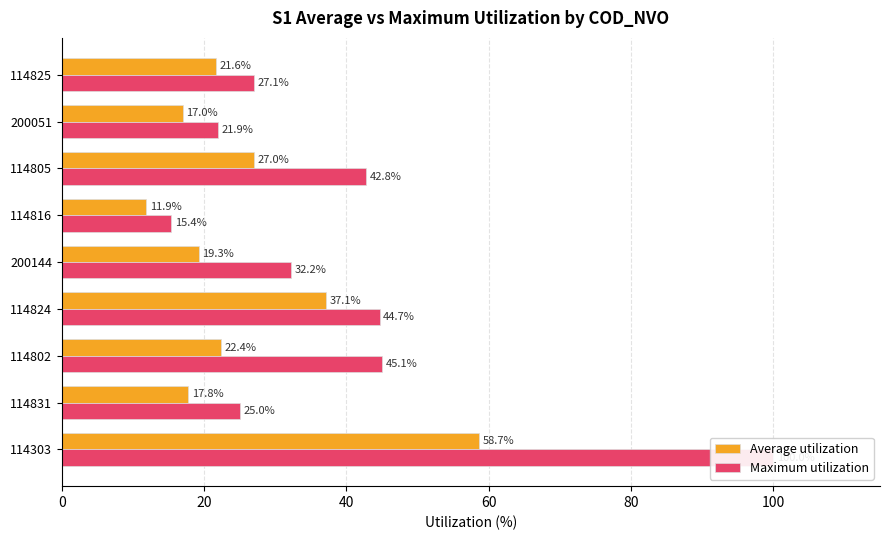

What is the difference between the second highest and minimum values in the Maximum utilization series?

29.7